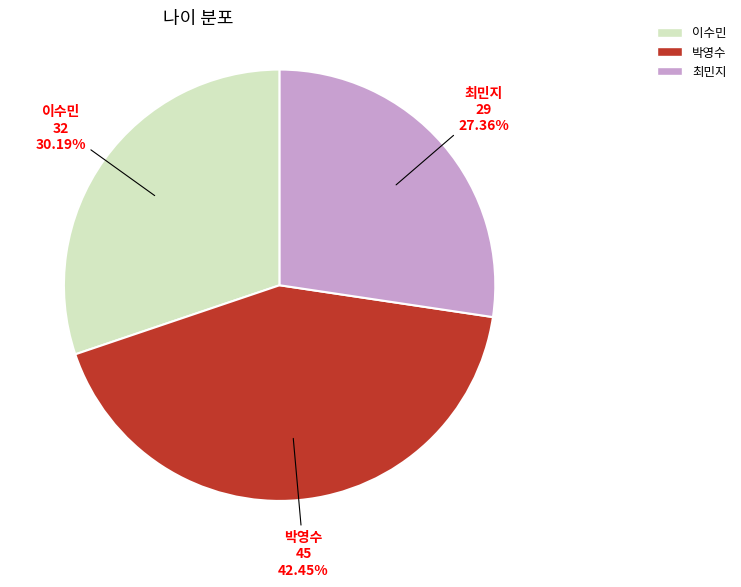

What is the smallest slice in the pie chart?

최민지